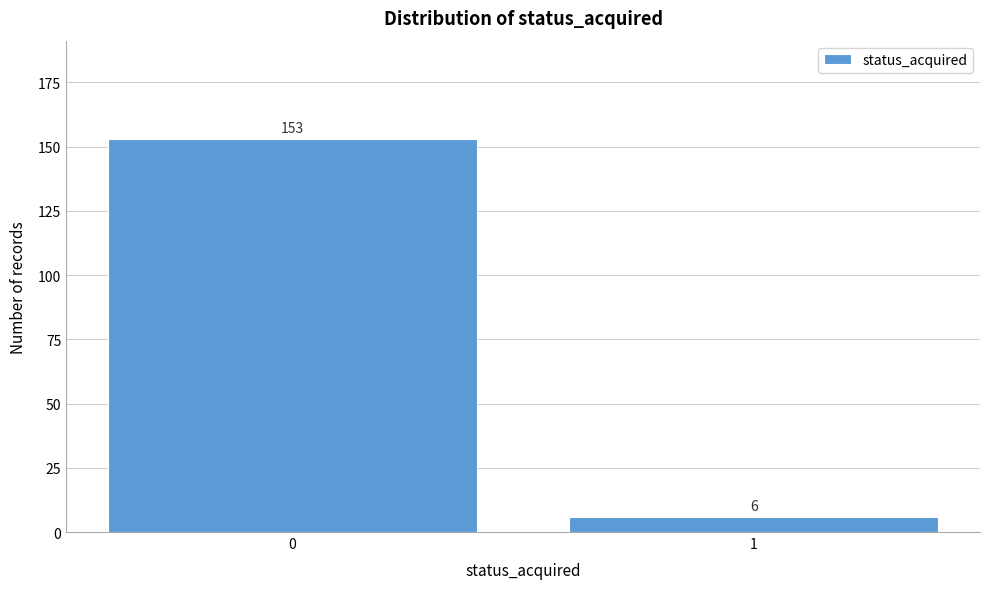

Reading left to right, what are all the values shown in this chart?

153	6